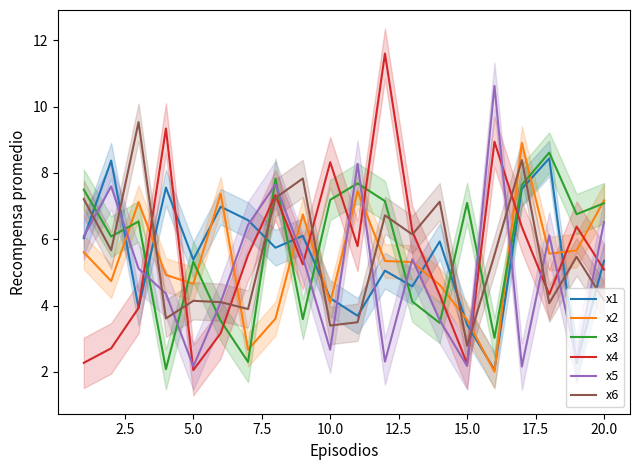

True or false: x2 and x6 intersect in this chart.

True